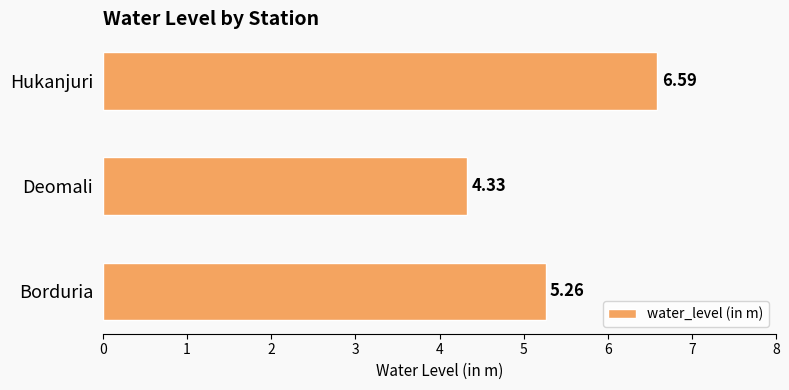

Approximately how many times larger is the value at Deomali compared to Borduria?

0.8